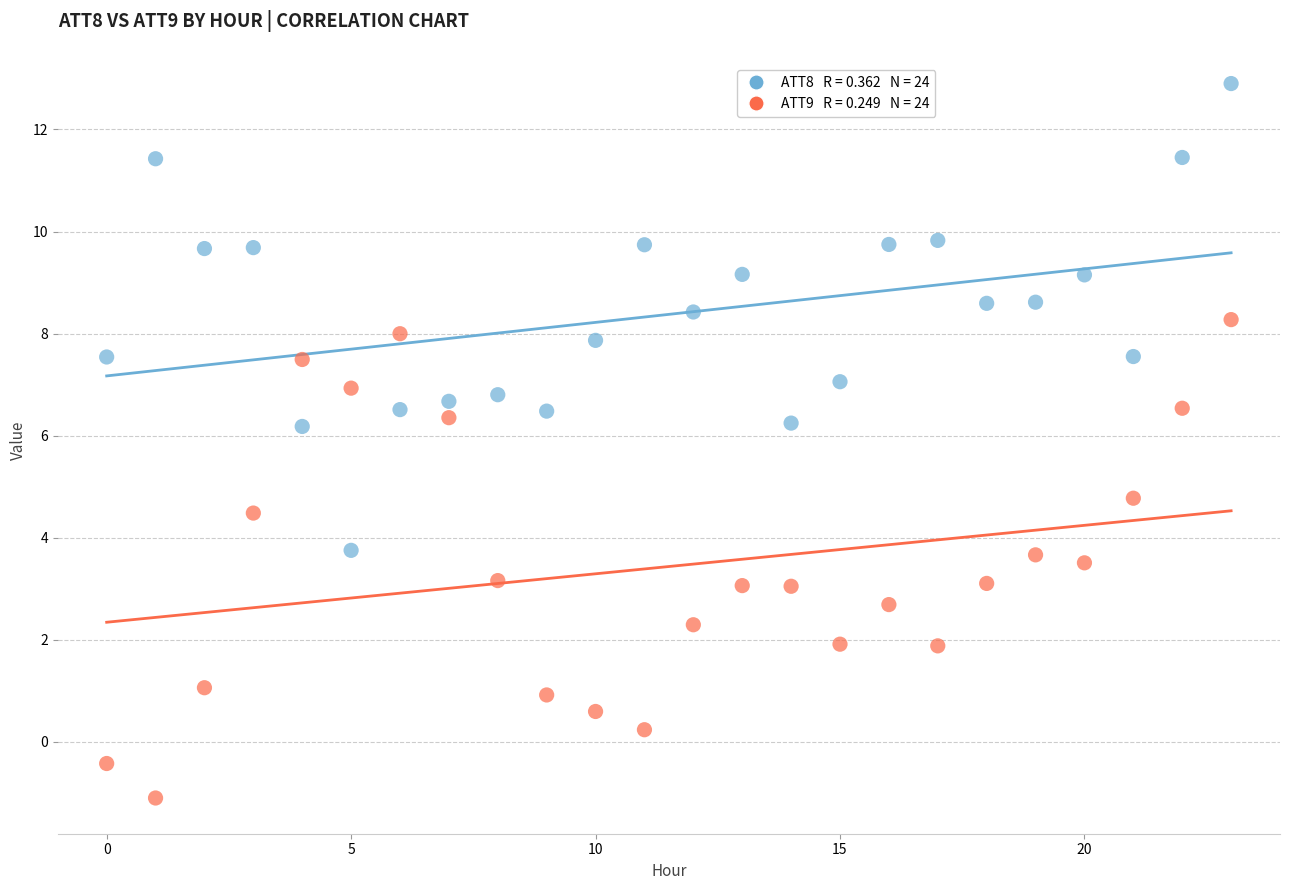

Across all data points, what is the range of Y values (max minus min)?

14.0